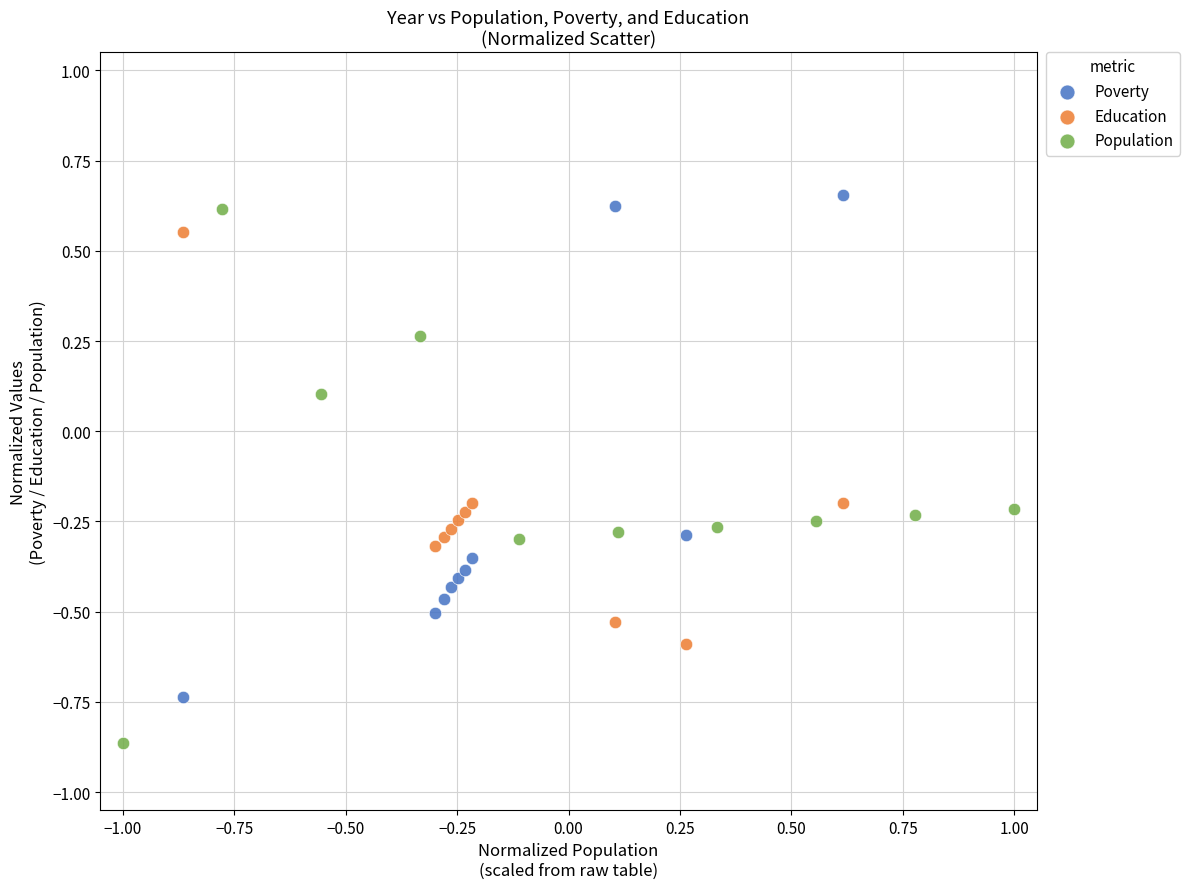

Which series reaches the minimum Y coordinate?

Population